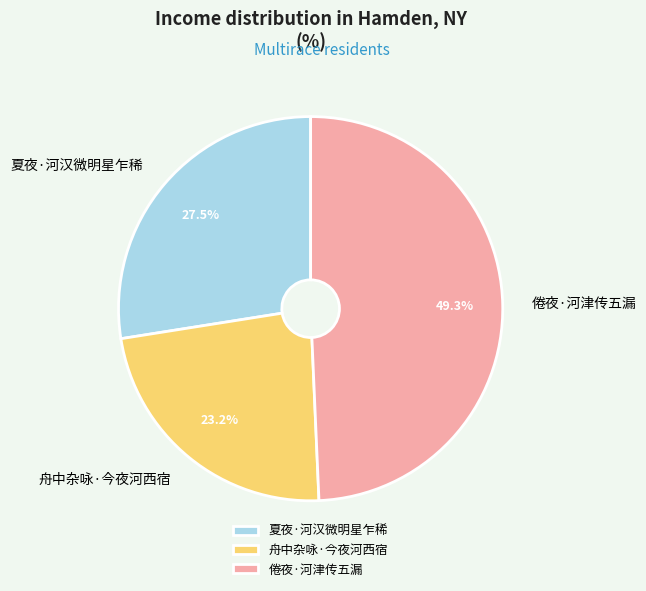

Which slice is the smallest?

舟中杂咏·今夜河西宿